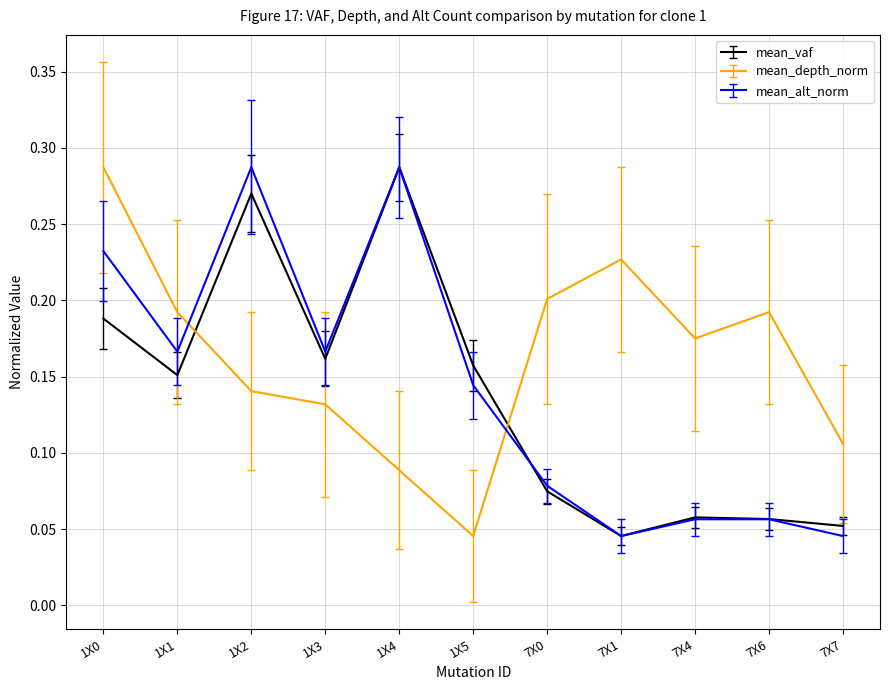

True or false: mean_vaf has a value of 0.0 at 1X1.

False